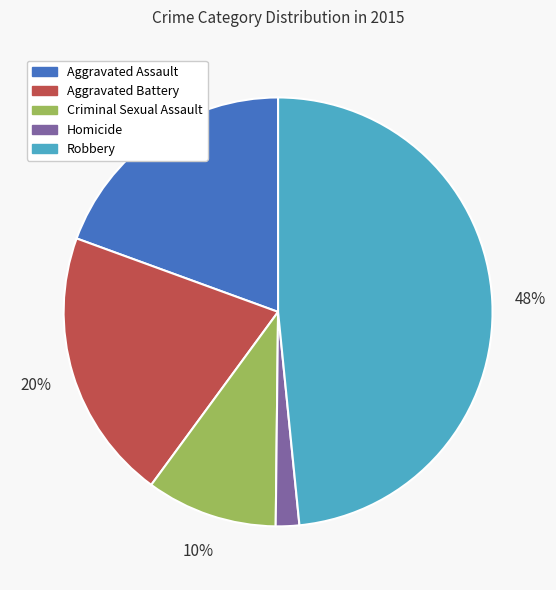

To the nearest percent, what is the difference between the Robbery and Aggravated Battery slice percentages?

28%